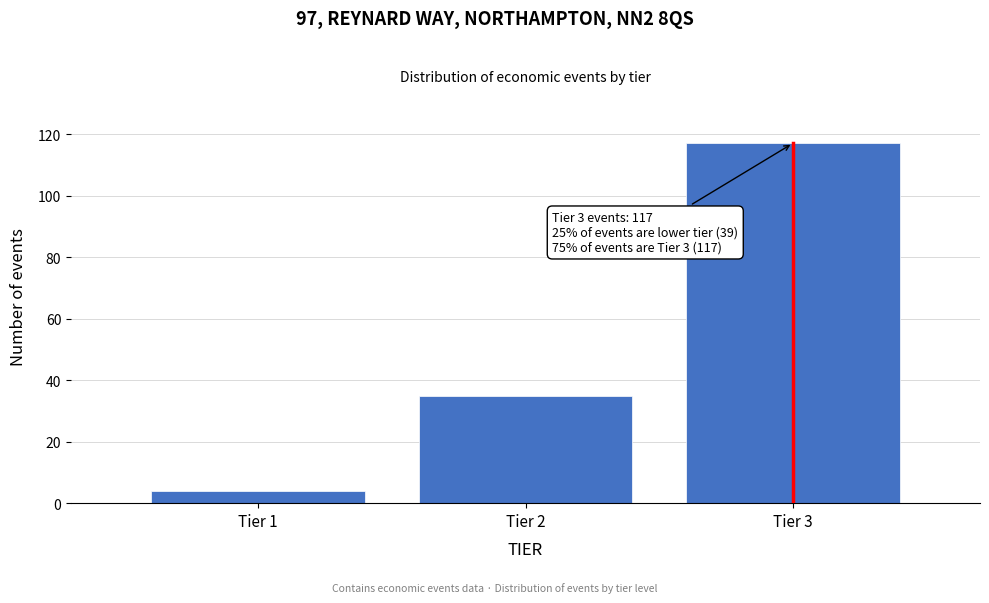

Reading left to right, list all the values displayed in this chart.

4	35	117